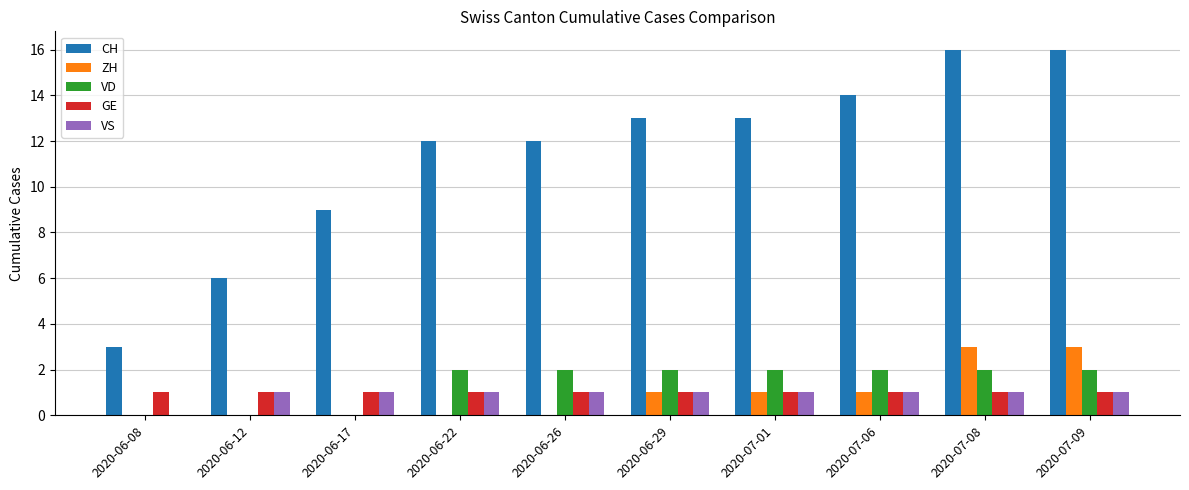

At which label is CH closest to 9?

2020-06-17